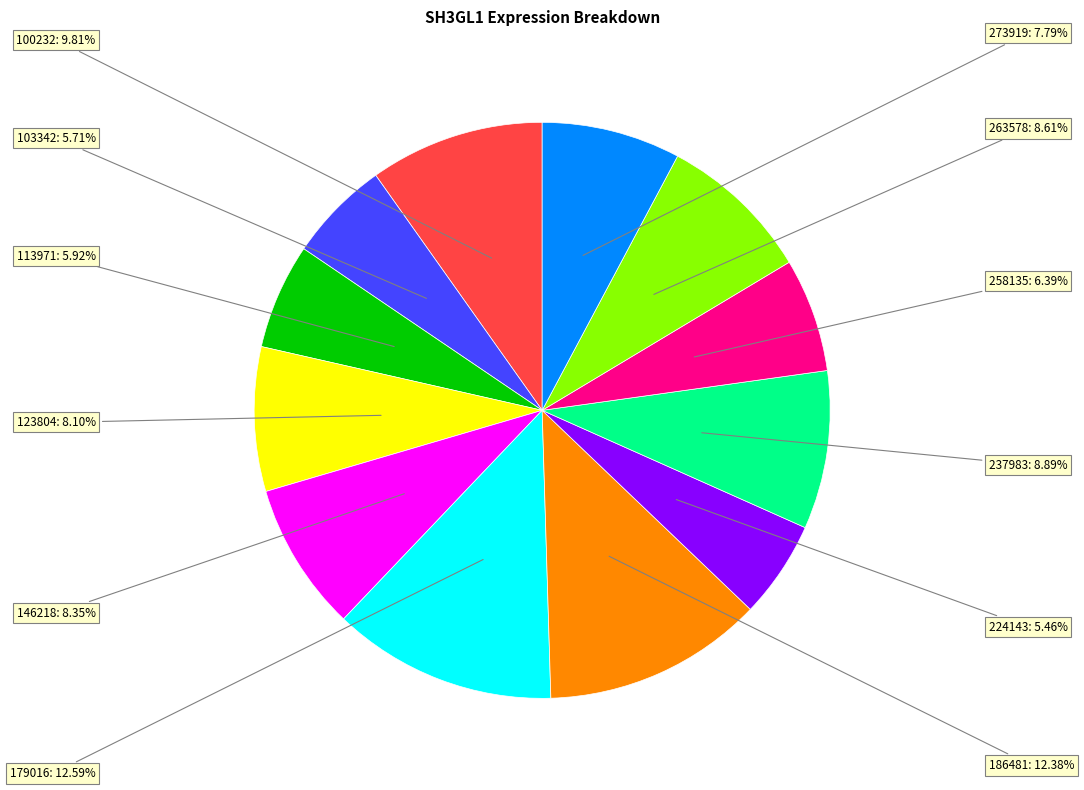

Does any single category account for the majority?

No